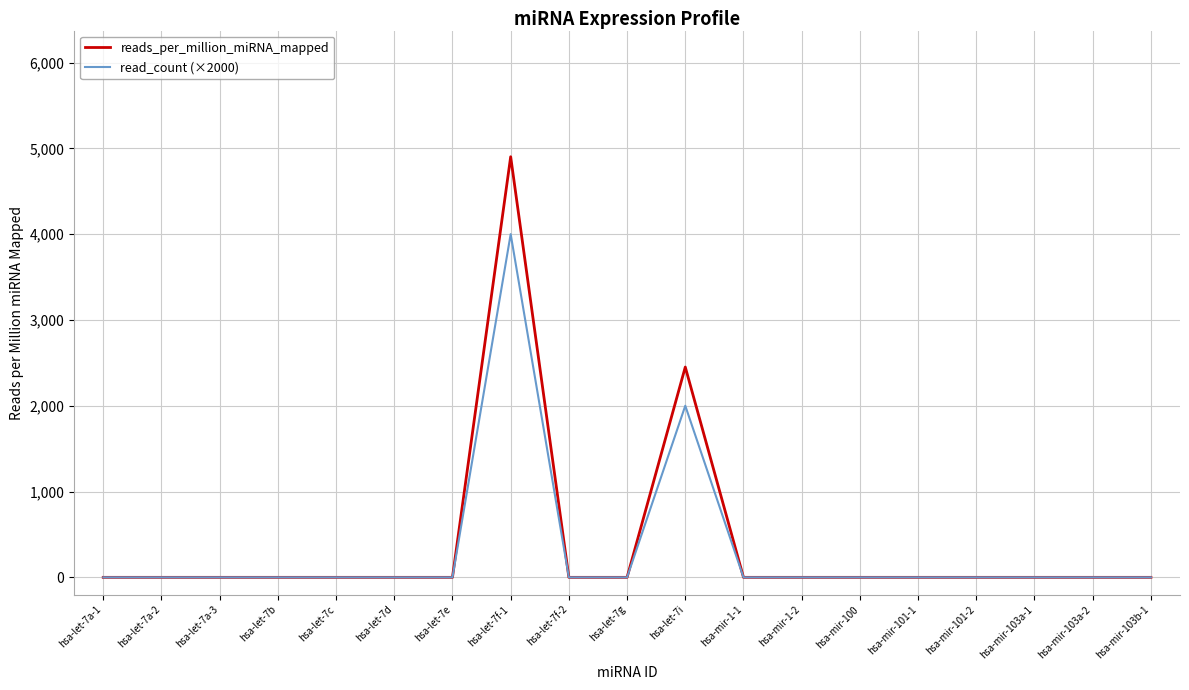

What is the maximum value for reads_per_million_miRNA_mapped?

4902.0